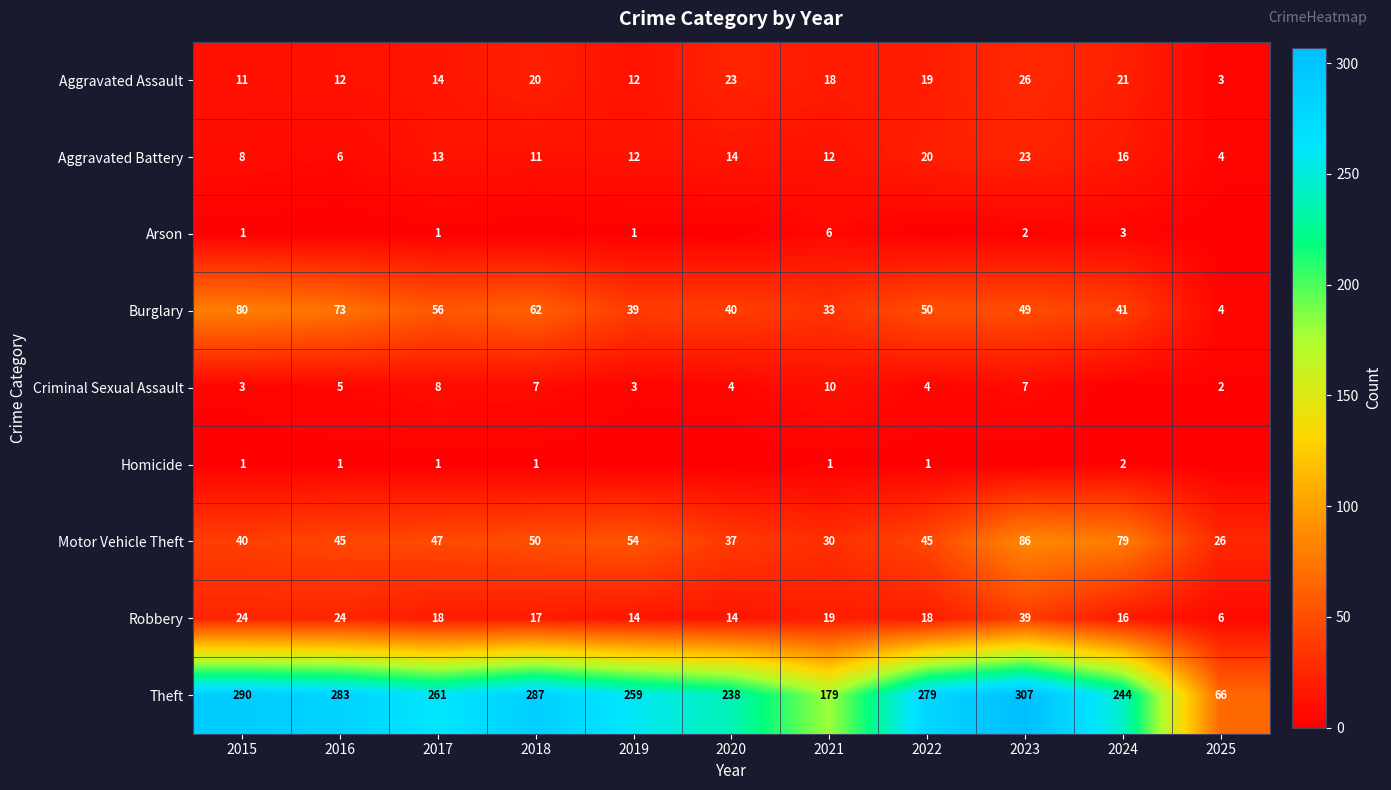

What is the minimum value for Theft?

66